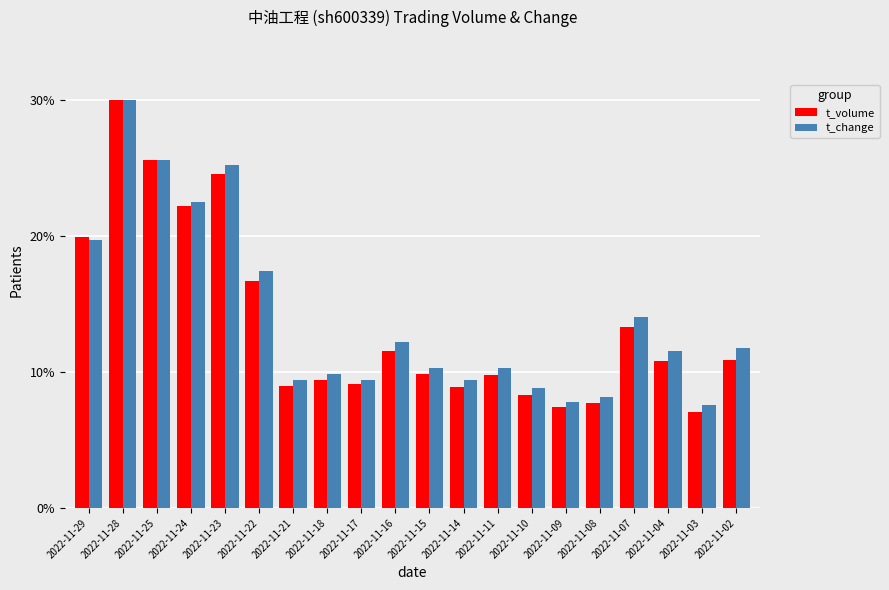

What is the sum of the t_volume values at 2022-11-03 and 2022-11-04?

17.9